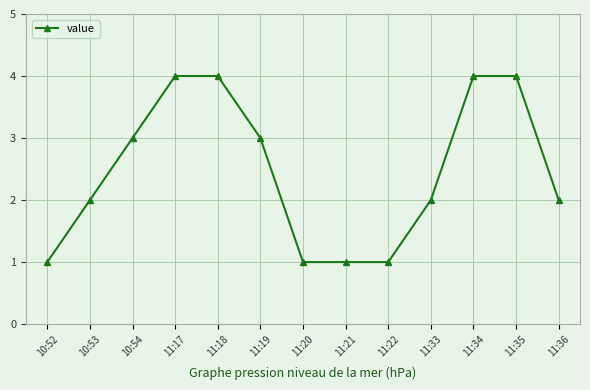

What is the difference between the second highest and second lowest values?

3